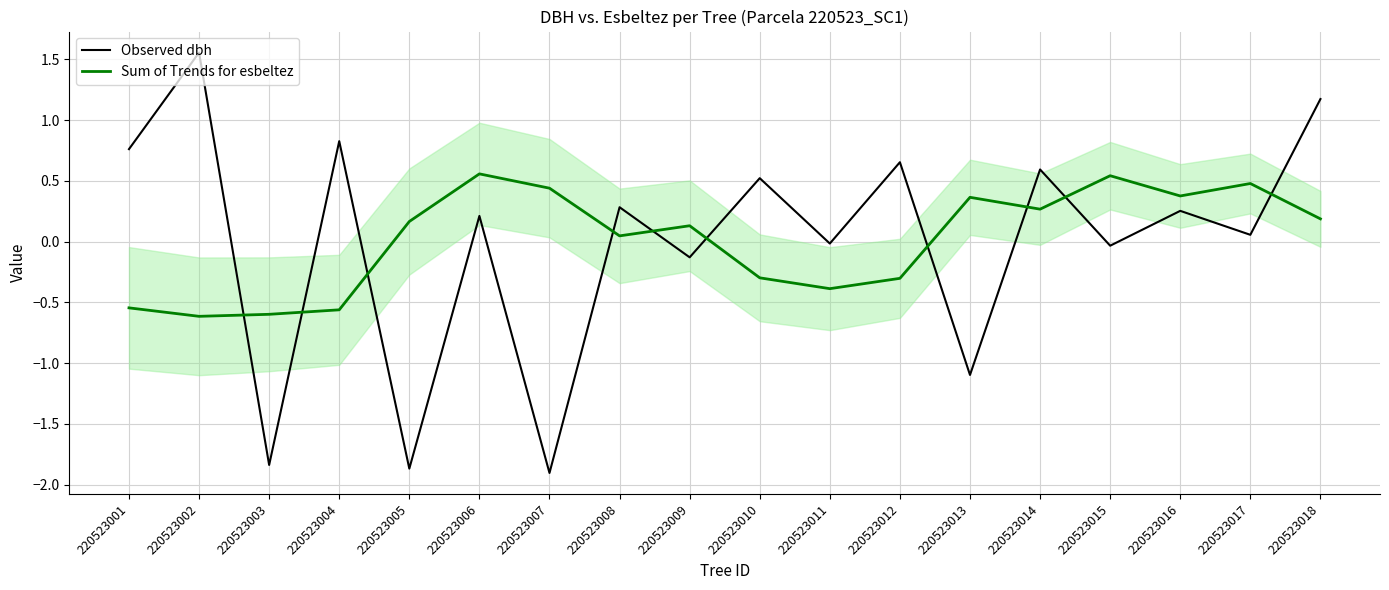

Reading left to right, list all the values displayed in this chart.

Observed dbh: 0.8	1.6	-1.8	0.8	-1.9	0.2	-1.9	0.3	-0.1	0.5	-0.0	0.7	-1.1	0.6	-0.0	0.3	0.1	1.2
Sum of Trends for esbeltez: -0.5	-0.6	-0.6	-0.6	0.2	0.6	0.4	0.0	0.1	-0.3	-0.4	-0.3	0.4	0.3	0.5	0.4	0.5	0.2